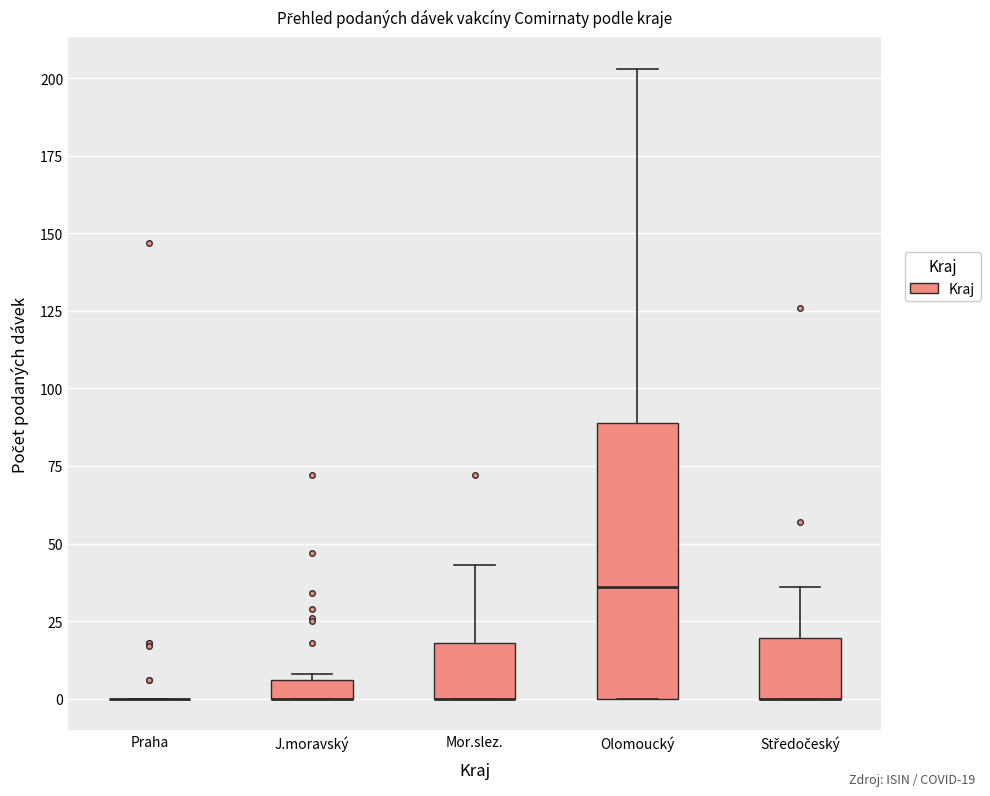

Where is the lower edge of the box for Mor.slez. on the y-axis? The values are not printed on the chart, so give them approximately, as read against the axis.

0